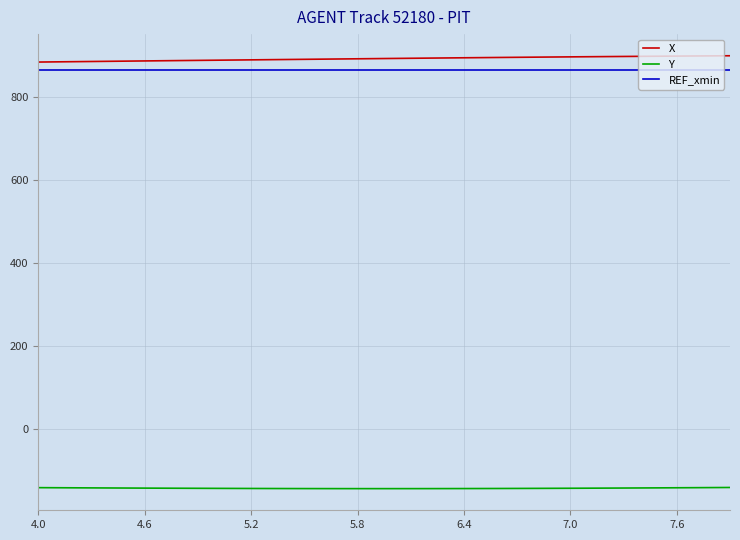

True or false: Y and X cross at least once.

False